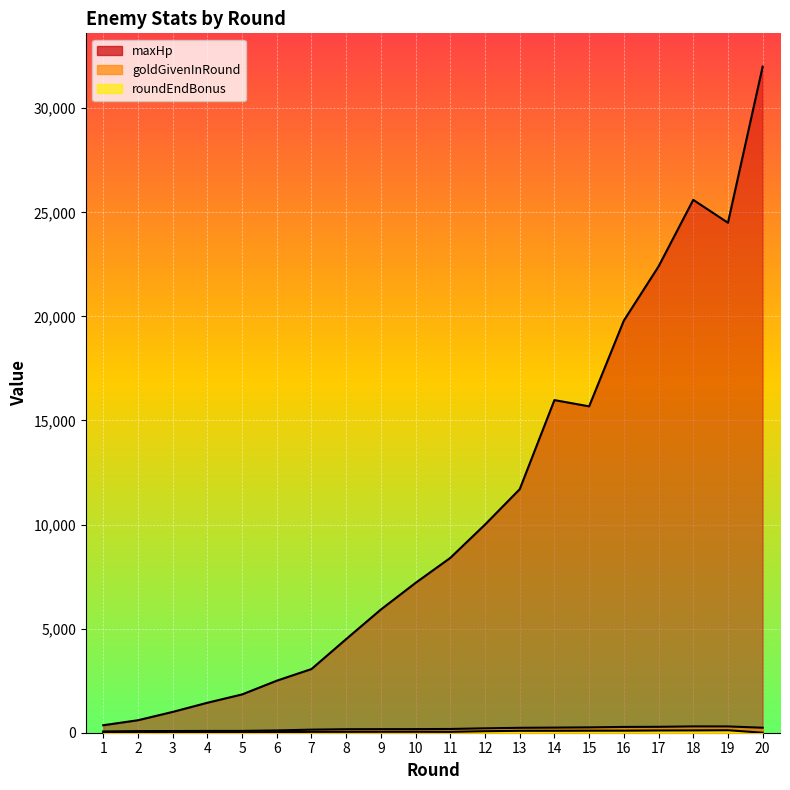

At which category is the sum across all series the highest?

20